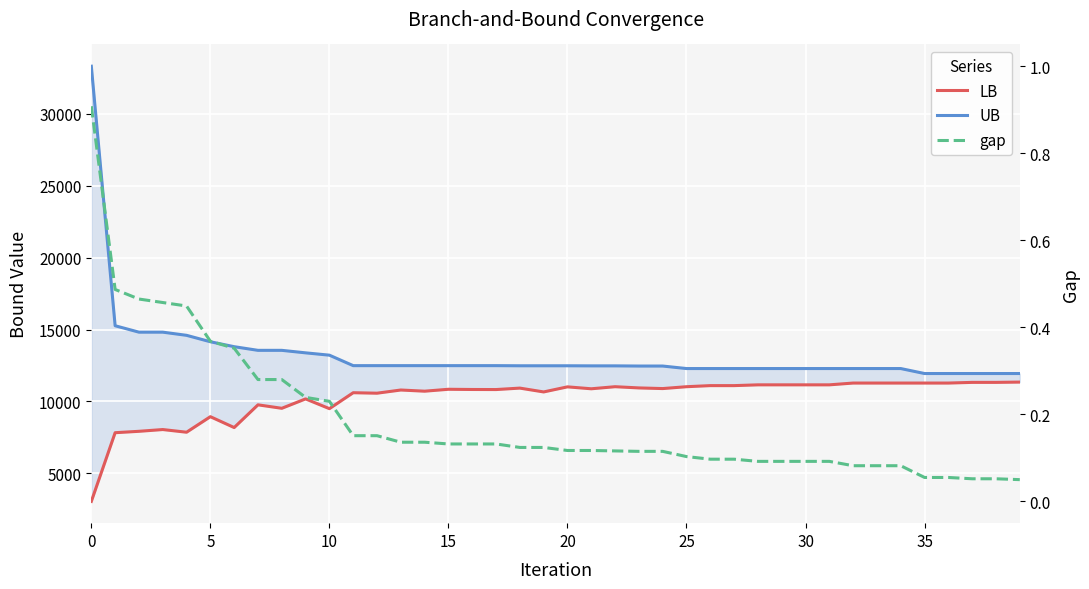

What is the label of the 30th point from the right?

10